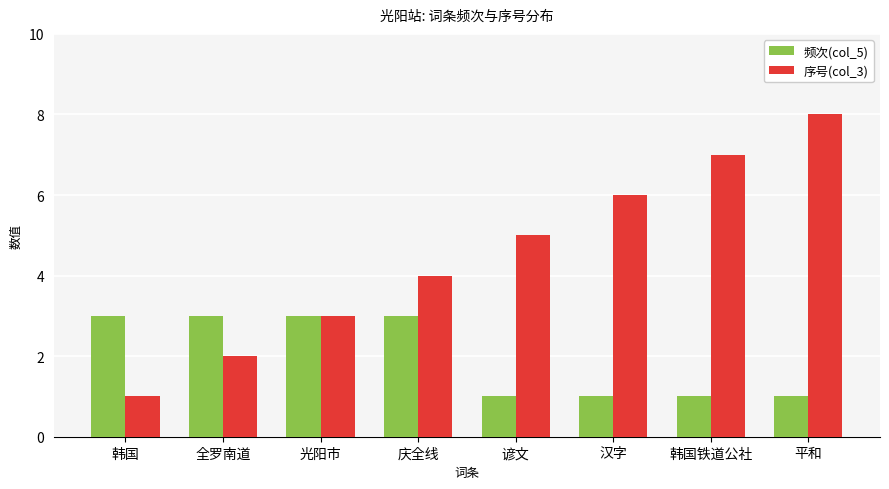

Count the 频次(col_5) values in the range 1 to 3.

8